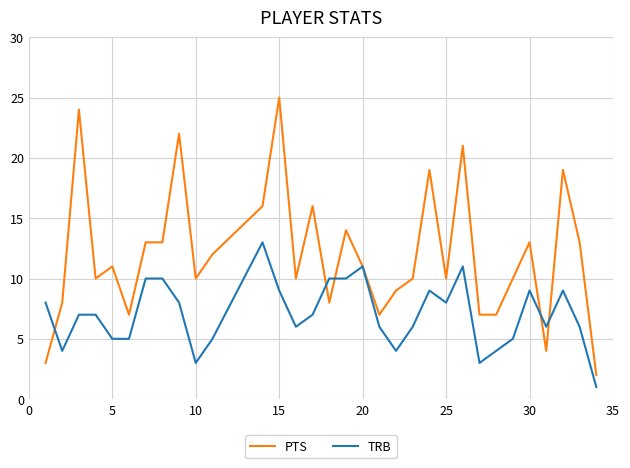

True or false: TRB has more than 1 points higher than both neighbors.

True